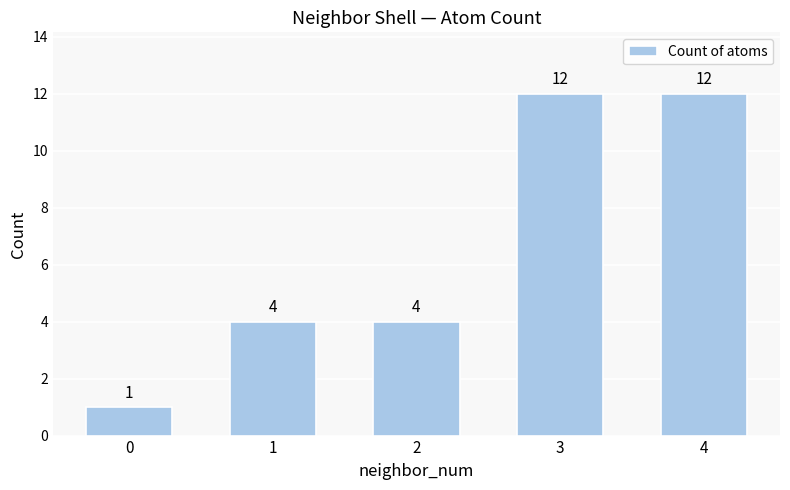

How many values are between 4 and 12?

4